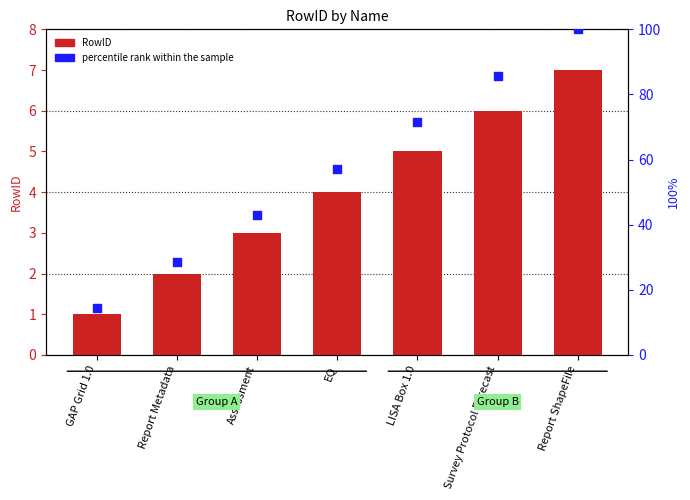

At how many categories does at least one series exceed 70?

3